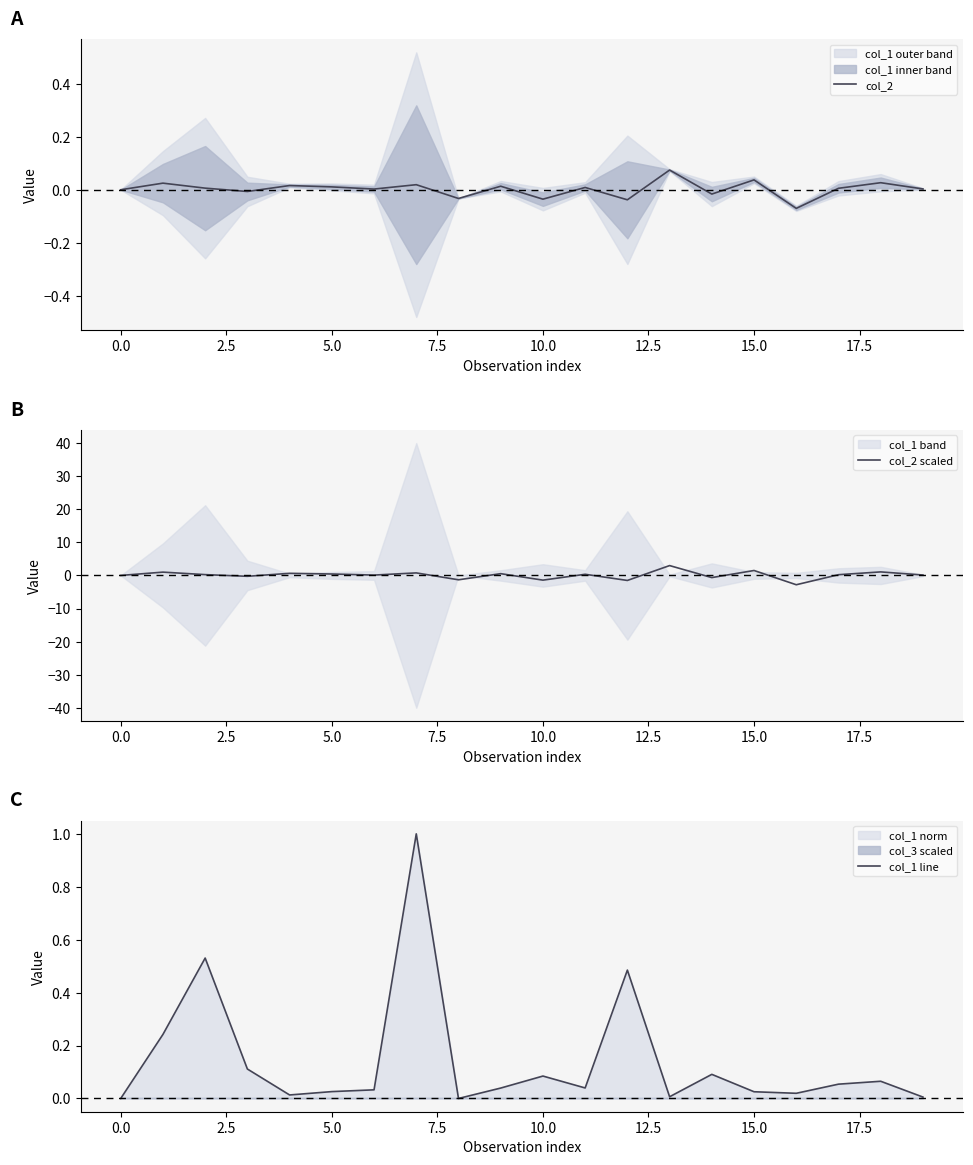

True or false: col_2 scaled has a value of -1.4 at 10.0.

True